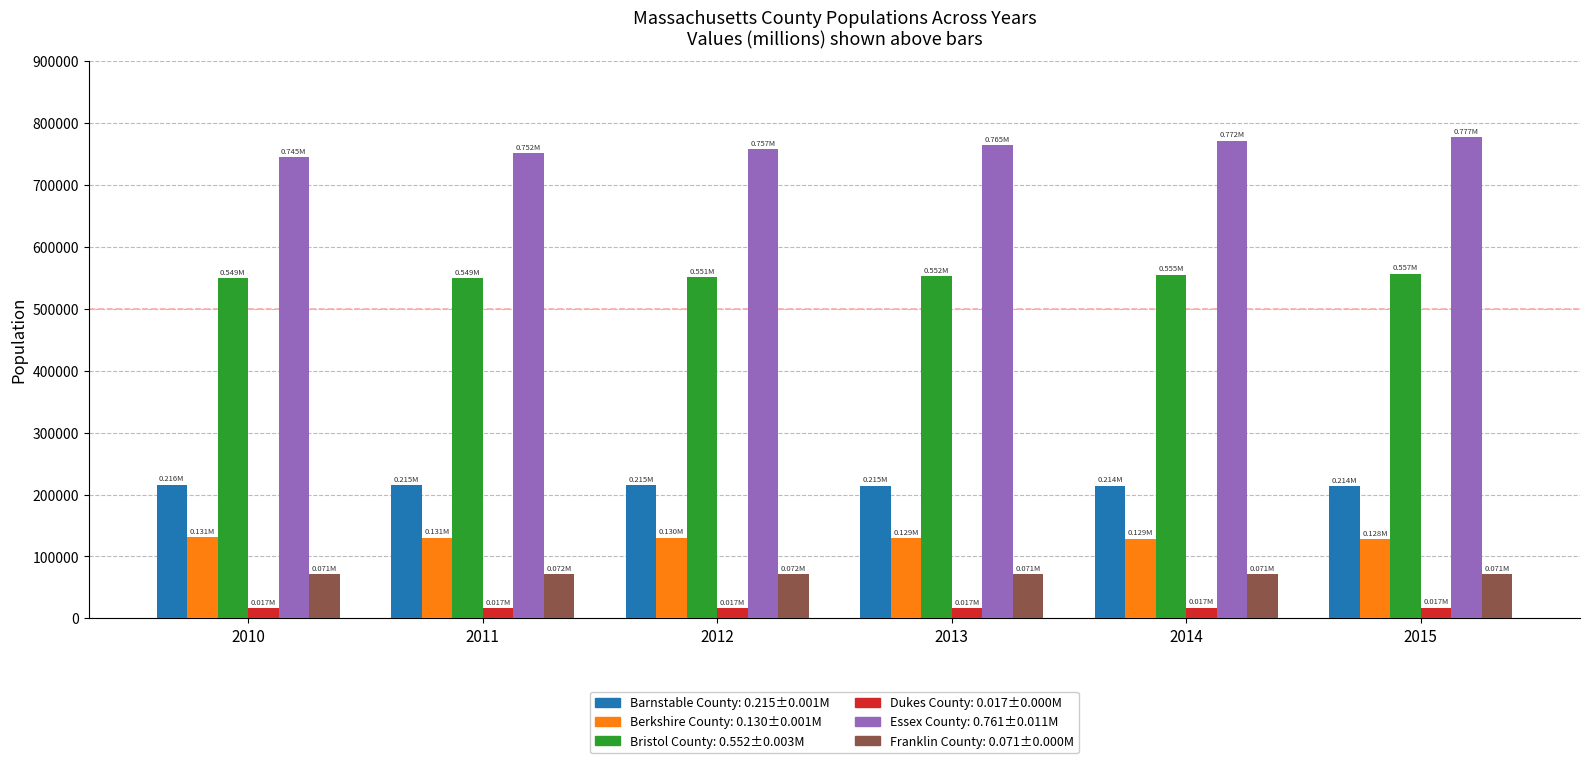

How many groups of bars are there?

6